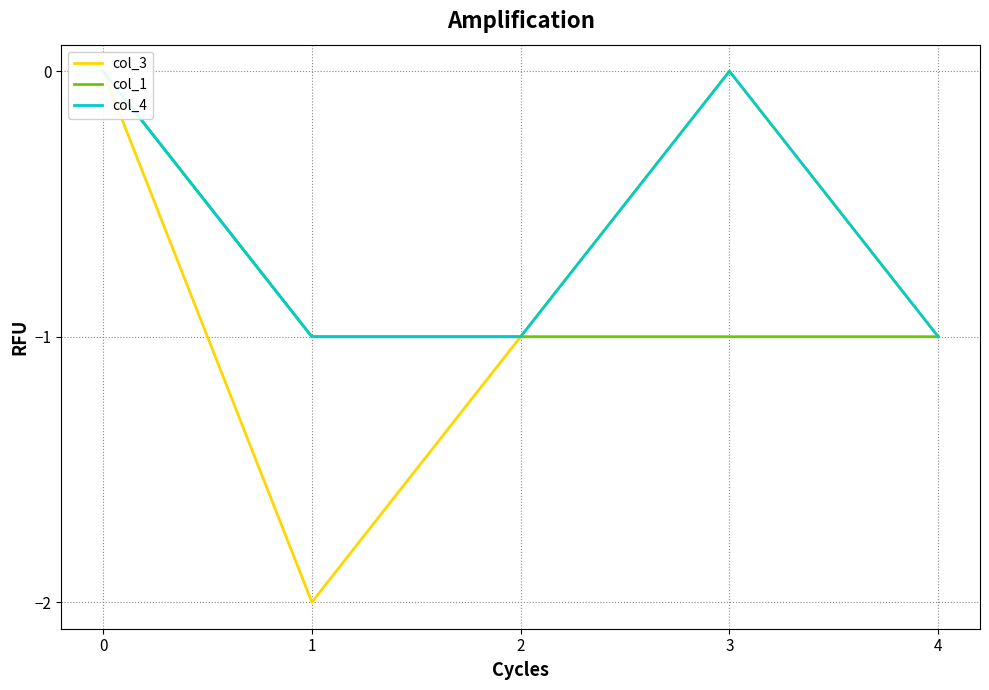

True or false: col_4 and col_3 intersect in this chart.

False